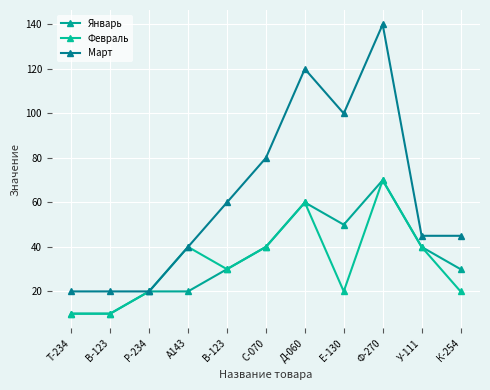

How many data points does each series have?

11